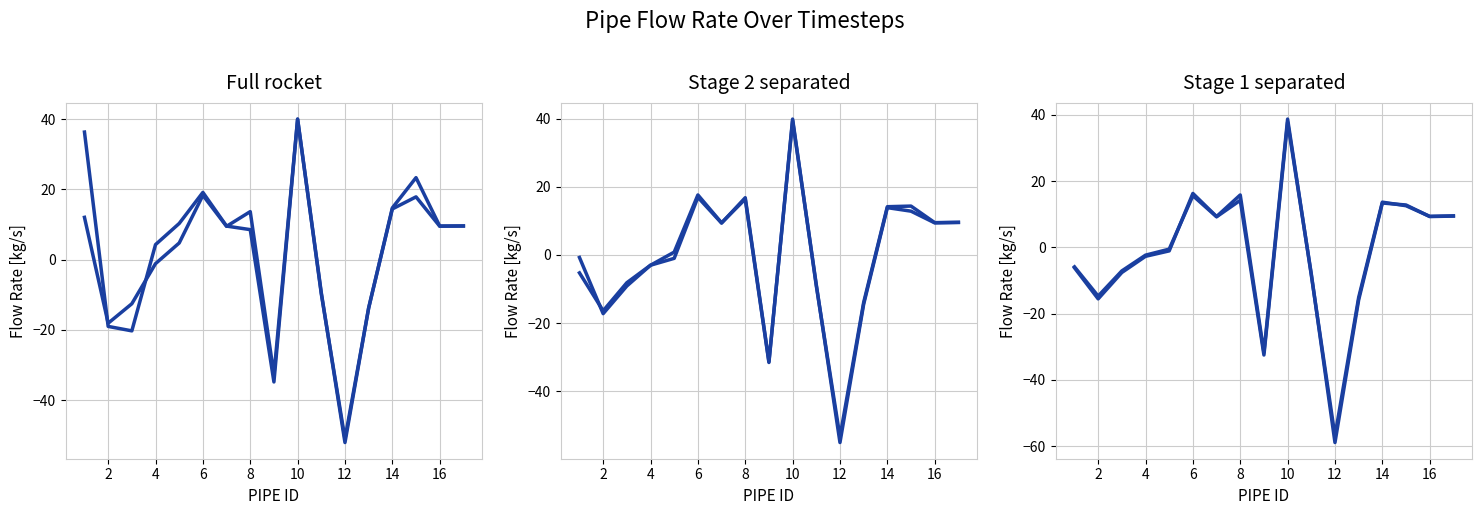

What is the difference between the highest and lowest values at 2?

4.3